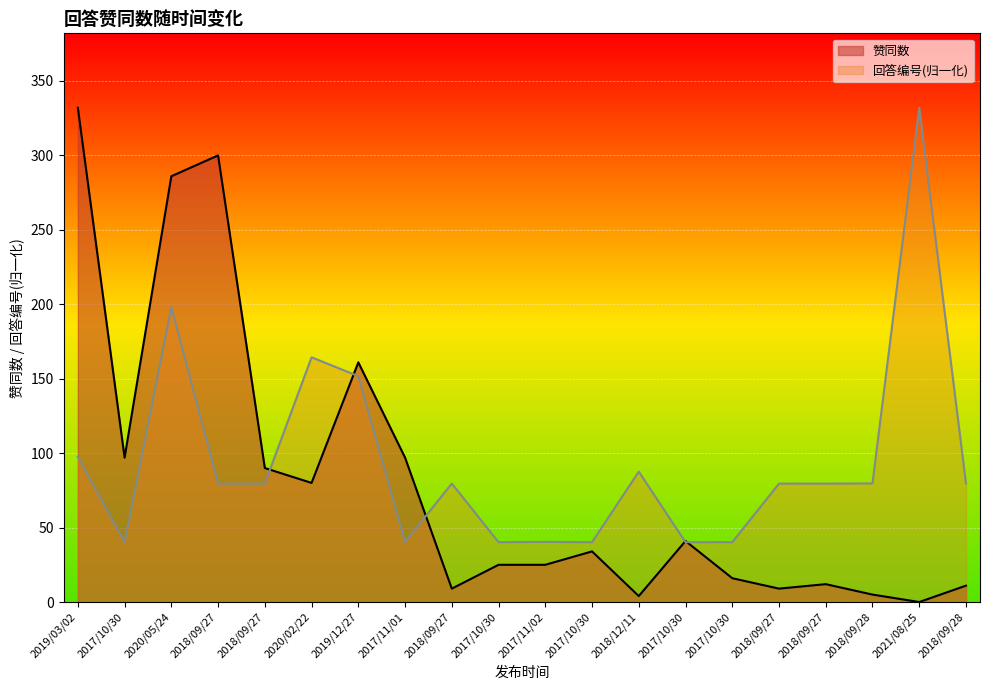

Reading right to left, list all the values displayed in this chart.

赞同数: 2018/09/28=11.0	2021/08/25=0.0	2018/09/28=5.0	2018/09/27=12.0	2018/09/27=9.0	2017/10/30=16.0	2017/10/30=41.0	2018/12/11=4.0	2017/10/30=34.0	2017/11/02=25.0	2017/10/30=25.0	2018/09/27=9.0	2017/11/01=97.0	2019/12/27=161.0	2020/02/22=80.0	2018/09/27=90.0	2018/09/27=300.0	2020/05/24=286.0	2017/10/30=97.0	2019/03/02=332.0
回答编号_norm: 2018/09/28=79.6	2021/08/25=332.0	2018/09/28=79.7	2018/09/27=79.5	2018/09/27=79.5	2017/10/30=40.2	2017/10/30=40.2	2018/12/11=87.6	2017/10/30=40.2	2017/11/02=40.4	2017/10/30=40.2	2018/09/27=79.6	2017/11/01=40.4	2019/12/27=151.7	2020/02/22=164.4	2018/09/27=79.6	2018/09/27=79.5	2020/05/24=198.1	2017/10/30=40.2	2019/03/02=97.5